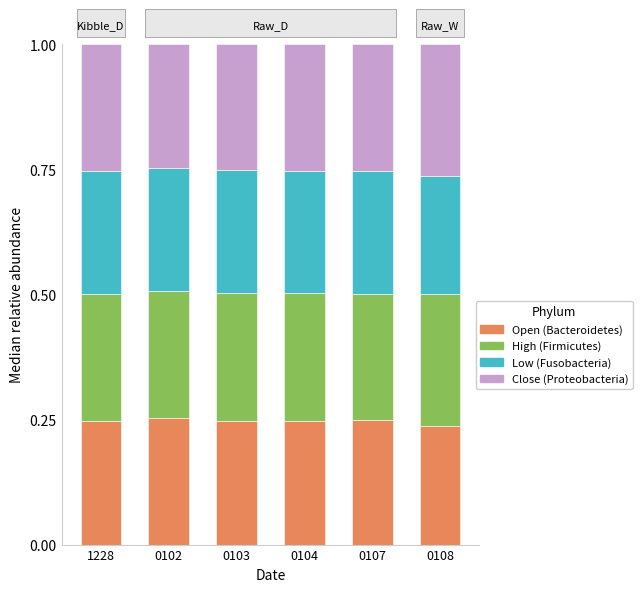

What is the total value across all series at 0102?

1.0